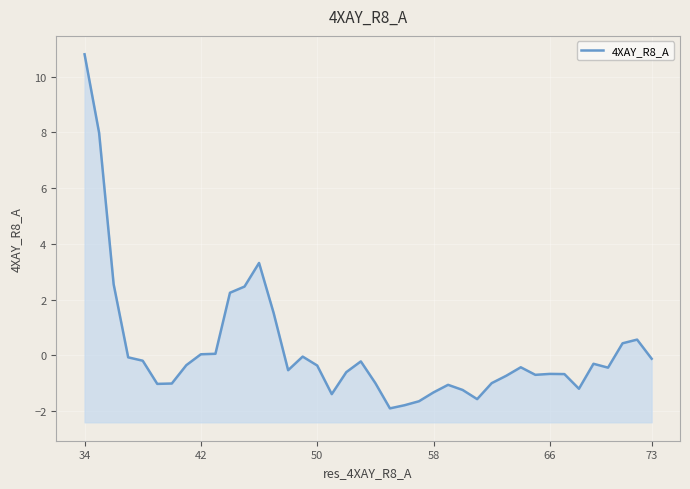

The value at 36 is -0.7. True or false?

False